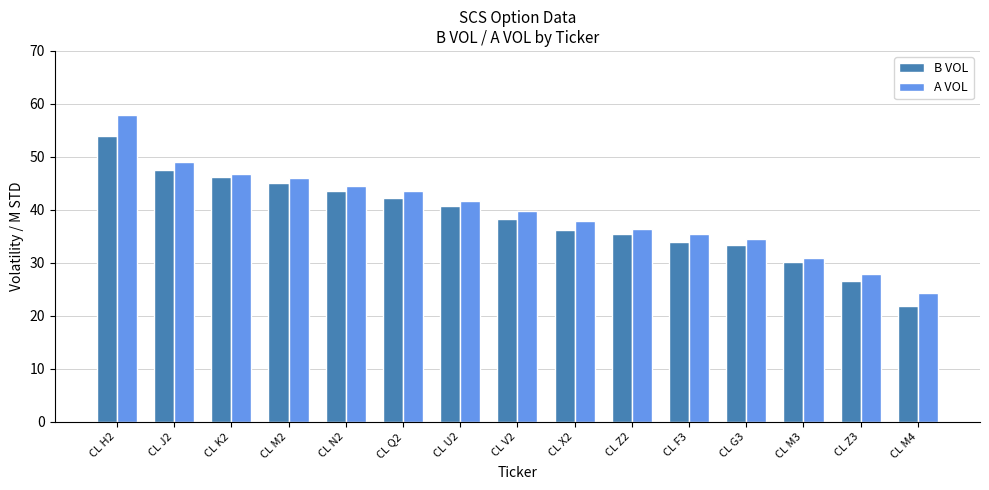

Where is A VOL nearest to the value 41?

CL U2